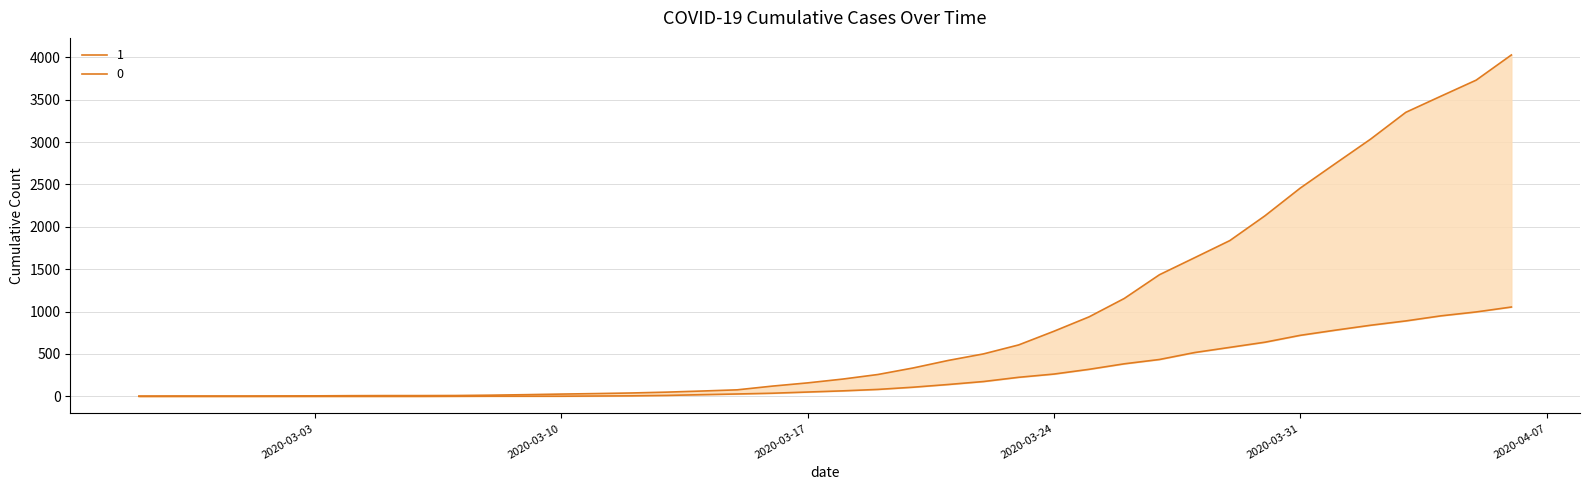

Which series has the largest range (max minus min)?

1